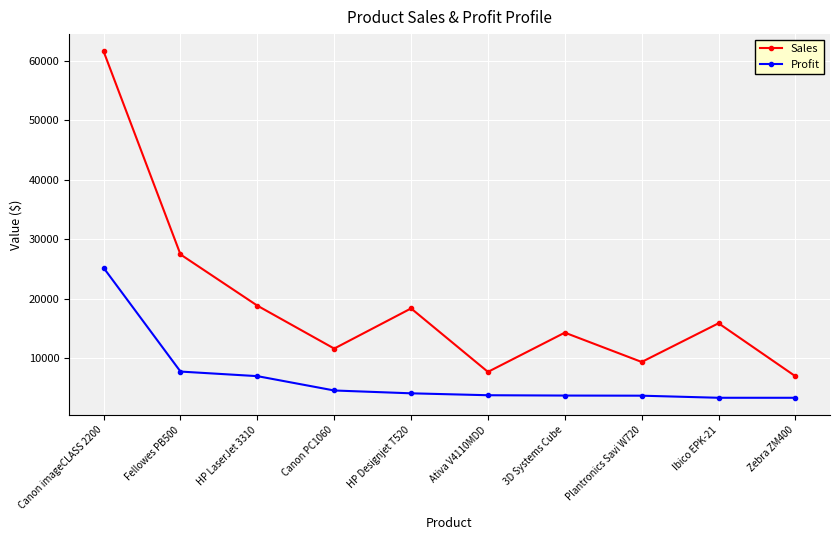

How many lines are shown in the chart?

2